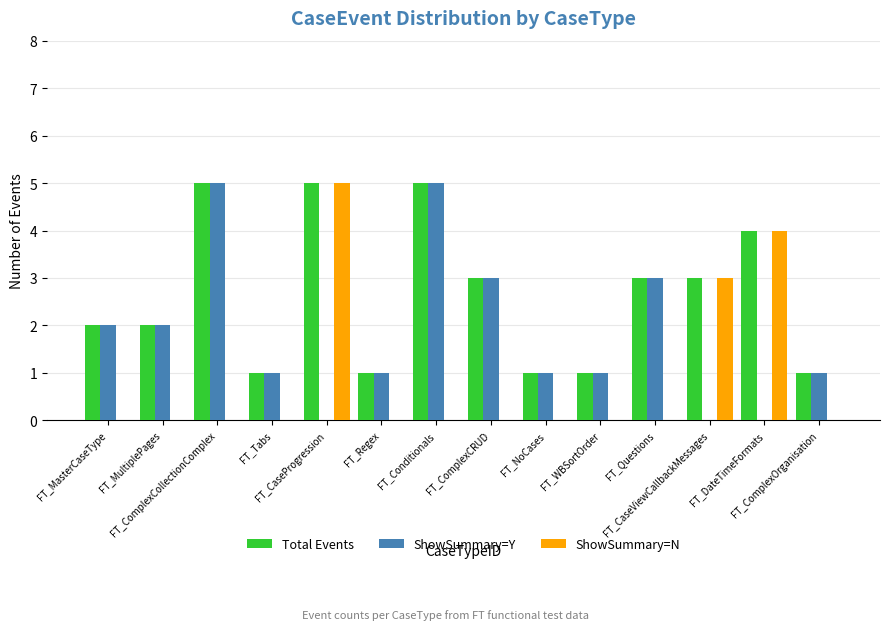

What is the sum of all ShowSummary=Y values?

25